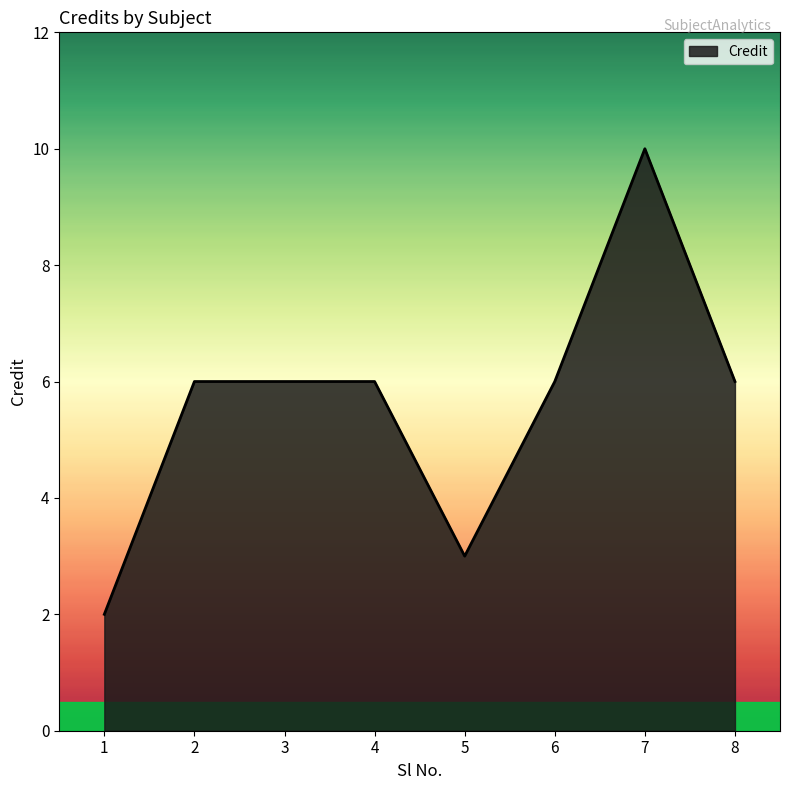

What is the approximate value at 4?

6